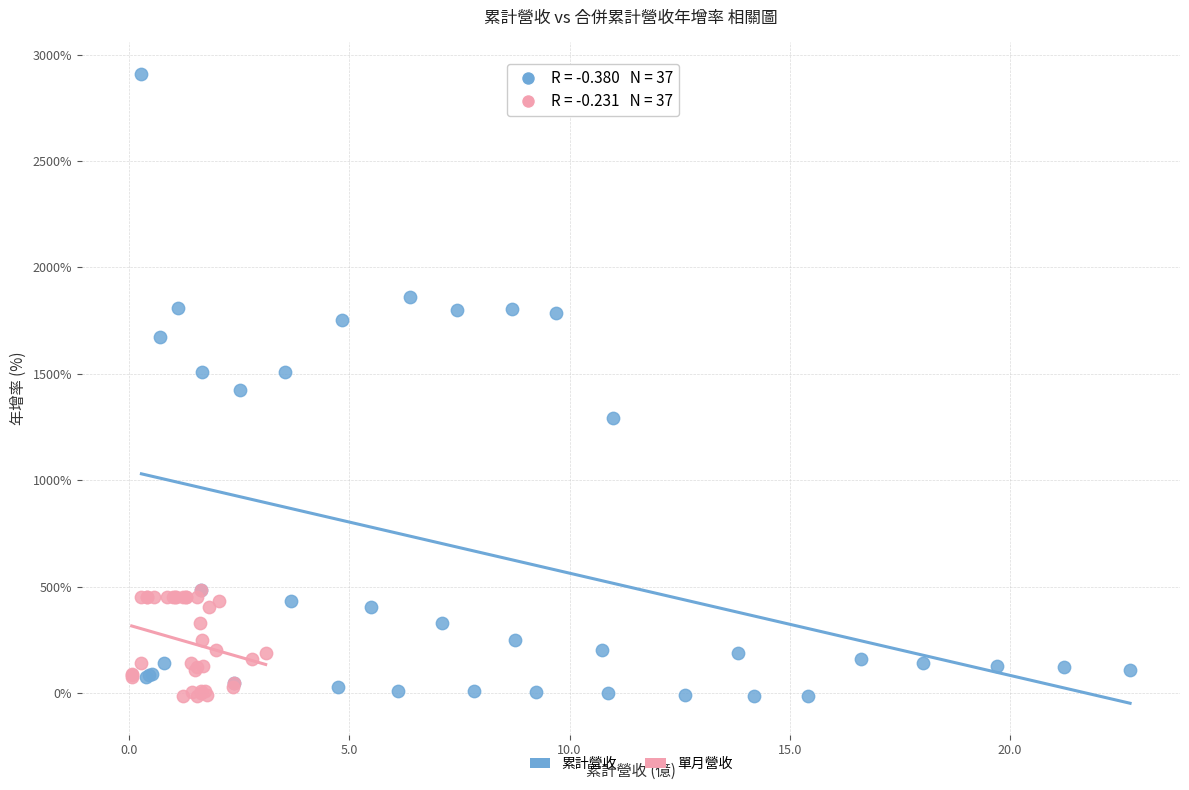

What are all the series names shown in the legend?

累計營收, 單月營收